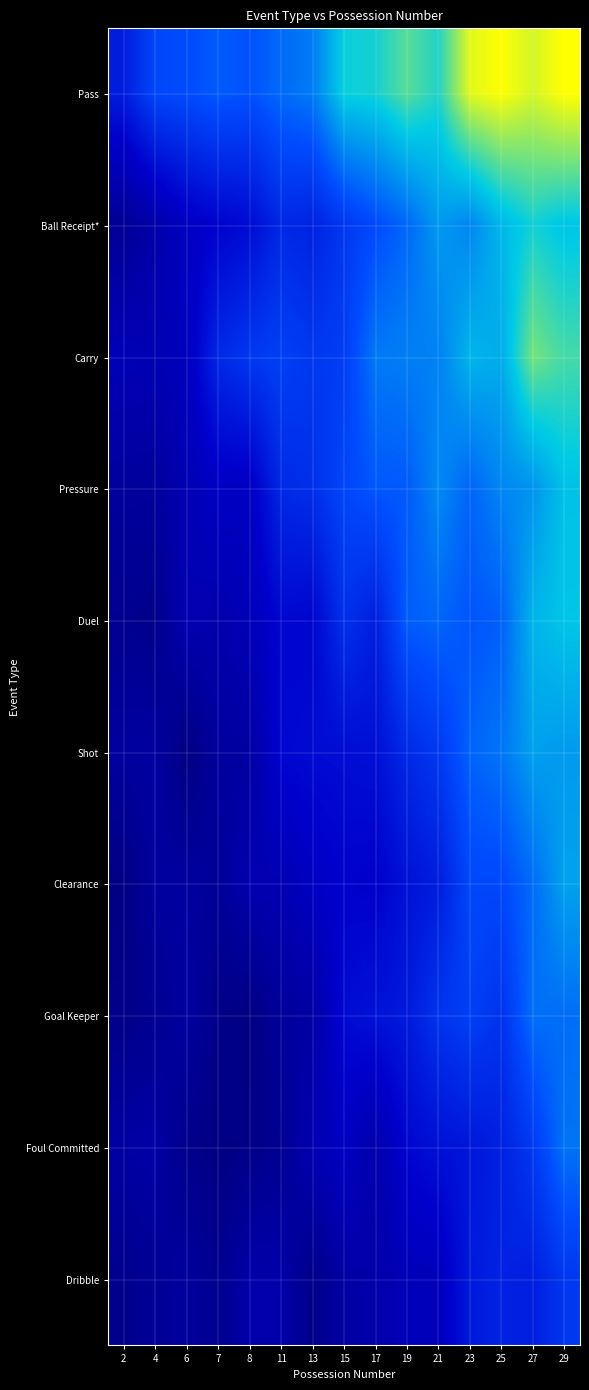

How many categories are shown in the chart?

15